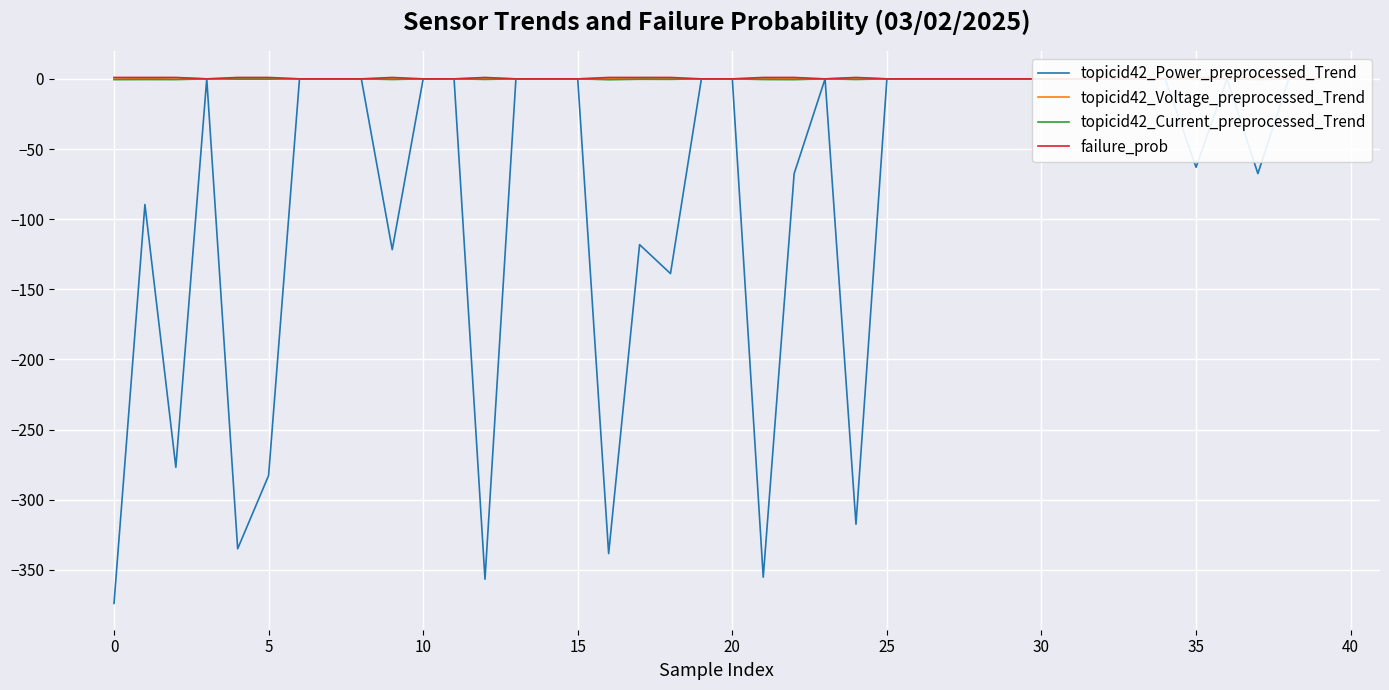

The value of topicid42_Power_preprocessed_Trend at 12 is -192.8. True or false?

False